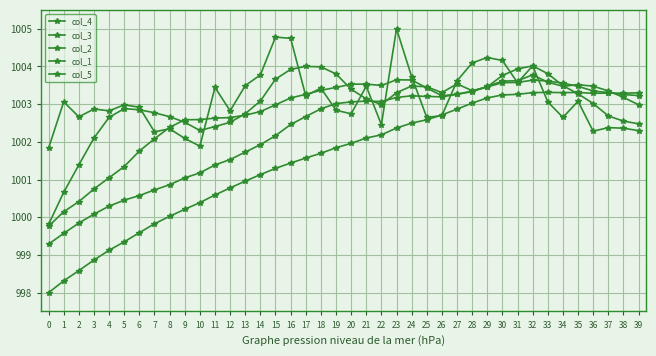

How many data points does each series have?

40